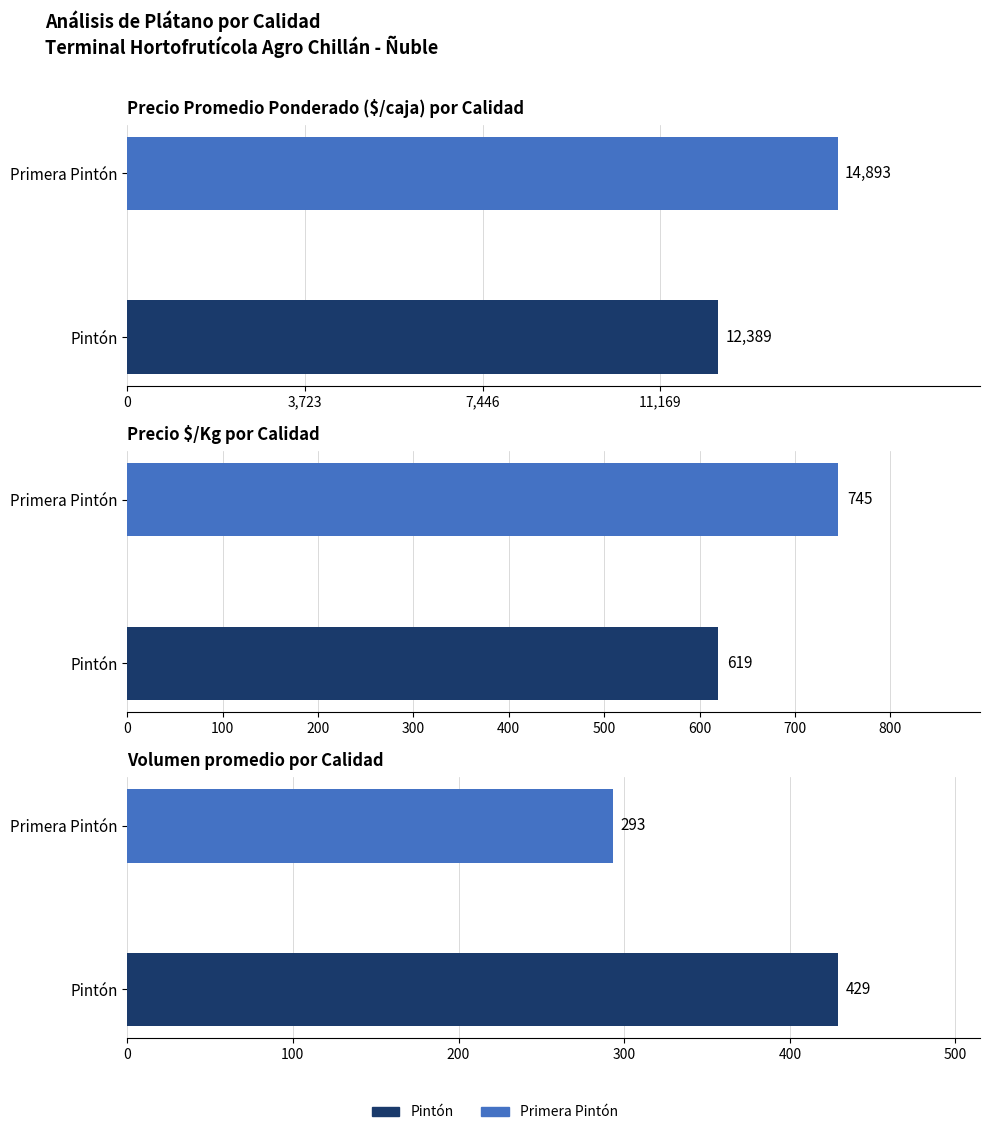

What is the value of the Volumen bar at the 1st from the left?

429